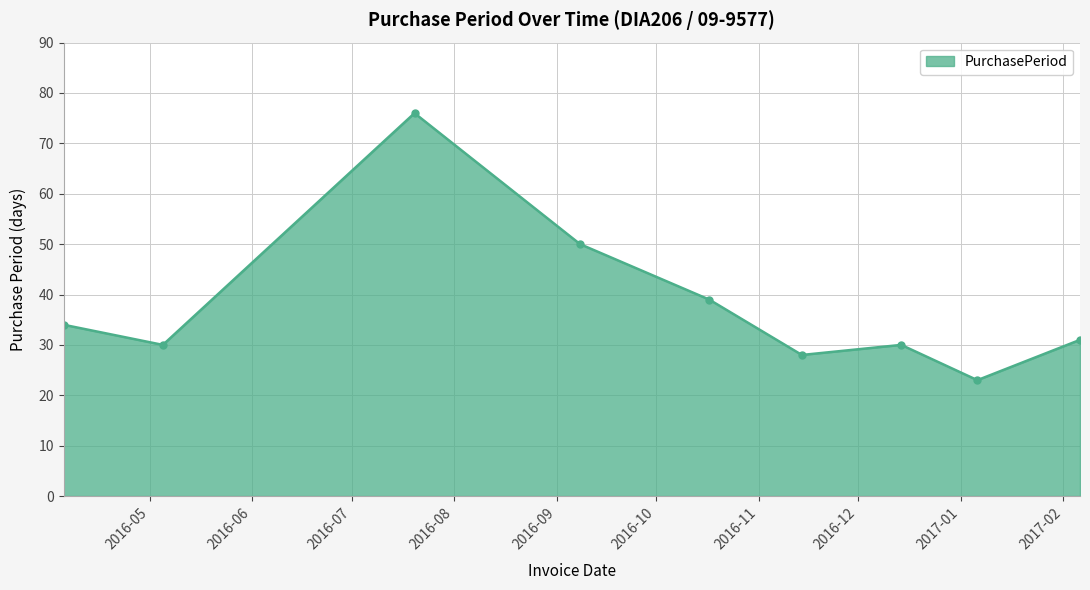

How many interior local peaks (higher than both neighbors) does the data have?

2